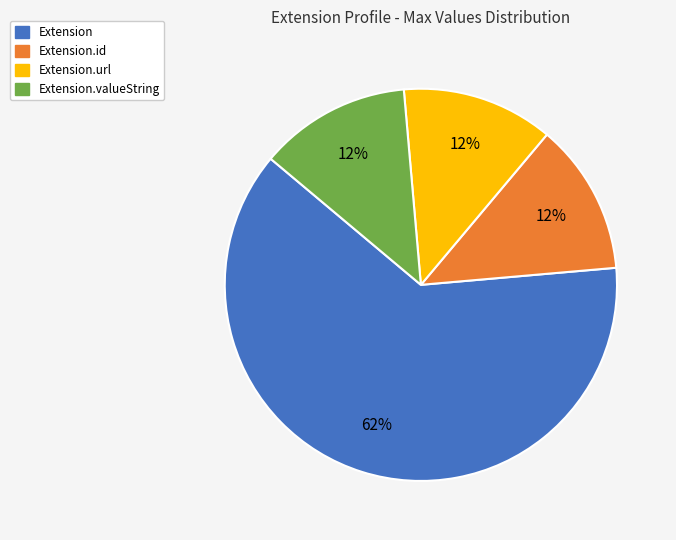

Is there a majority slice in this chart?

Yes